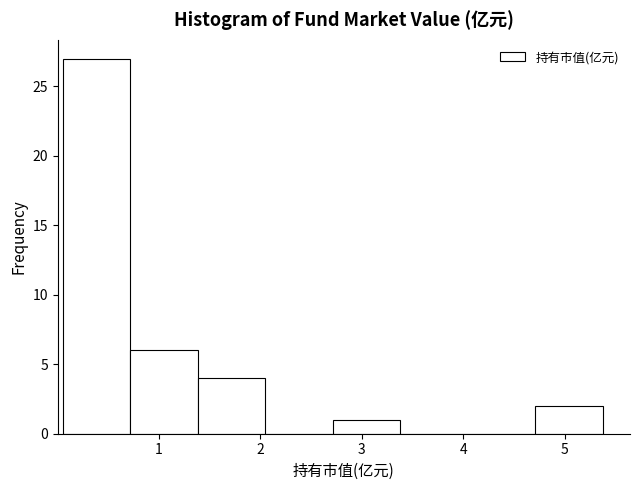

How tall is the bar that spans 2.7 to 3.4 on the x-axis? Neither the bar edges nor the heights are printed on the chart, so give them approximately, as read against the axes.

1